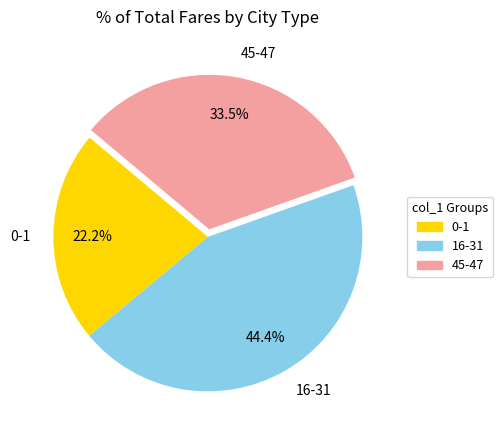

Does any single category account for the majority?

No